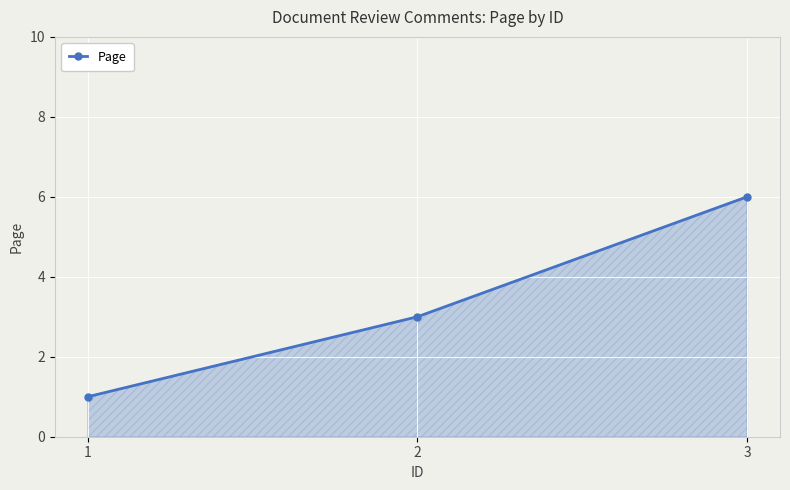

Reading left to right, what are all the values shown in this chart?

1=1	2=3	3=6